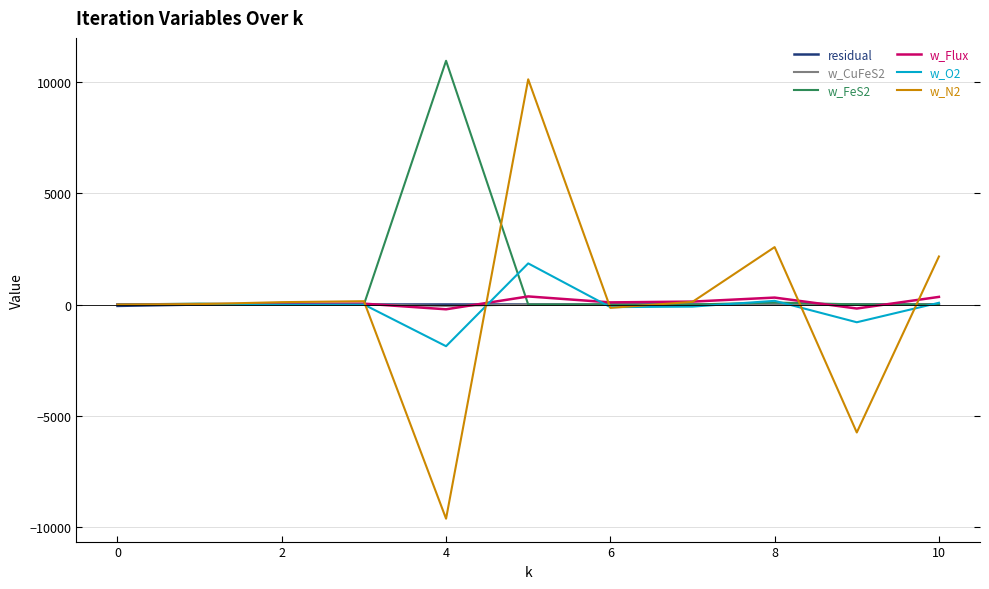

Which series has the largest total across all categories?

w_FeS2